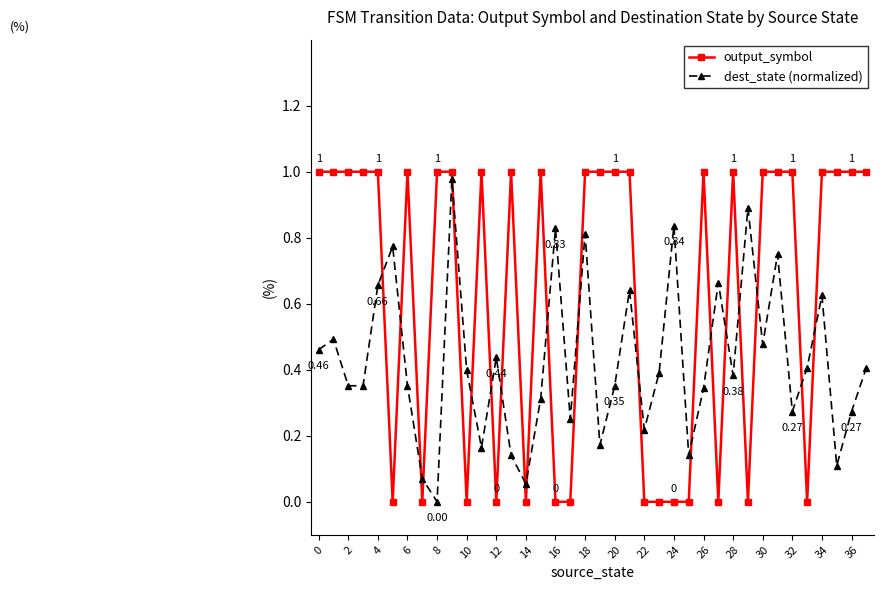

Which series has the widest spread of values?

output_symbol